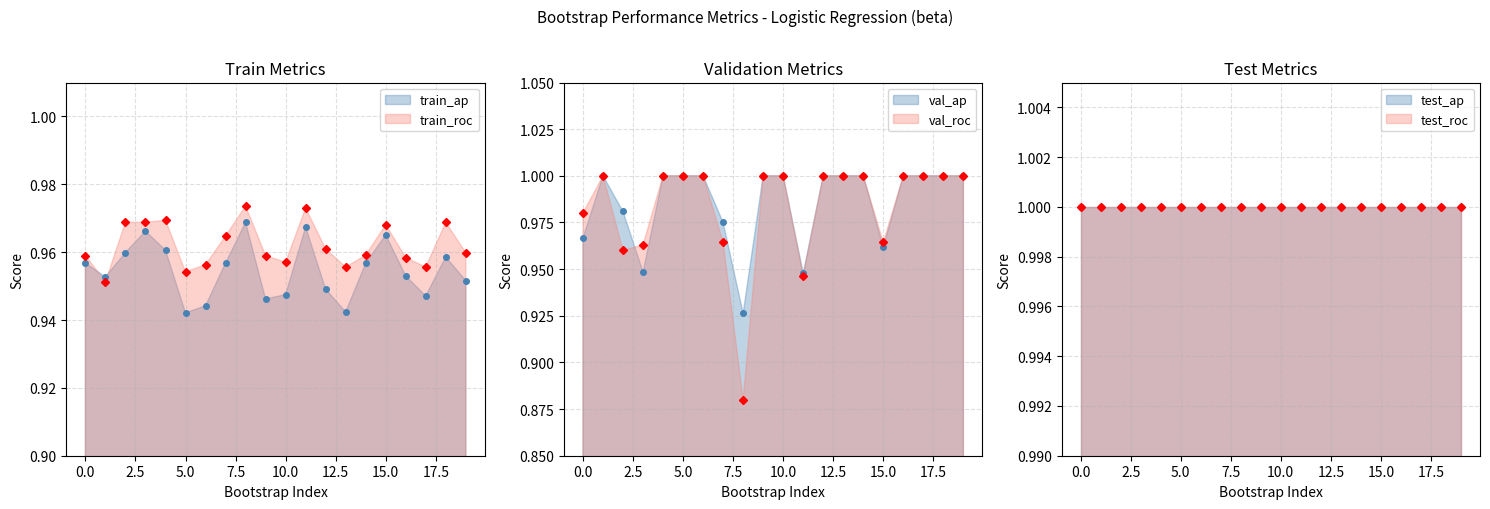

Rank the categories by train_average_precision value from lowest to highest.

5, 13, 6, 9, 17, 10, 12, 19, 1, 16, 14, 0, 7, 18, 2, 4, 15, 3, 11, 8